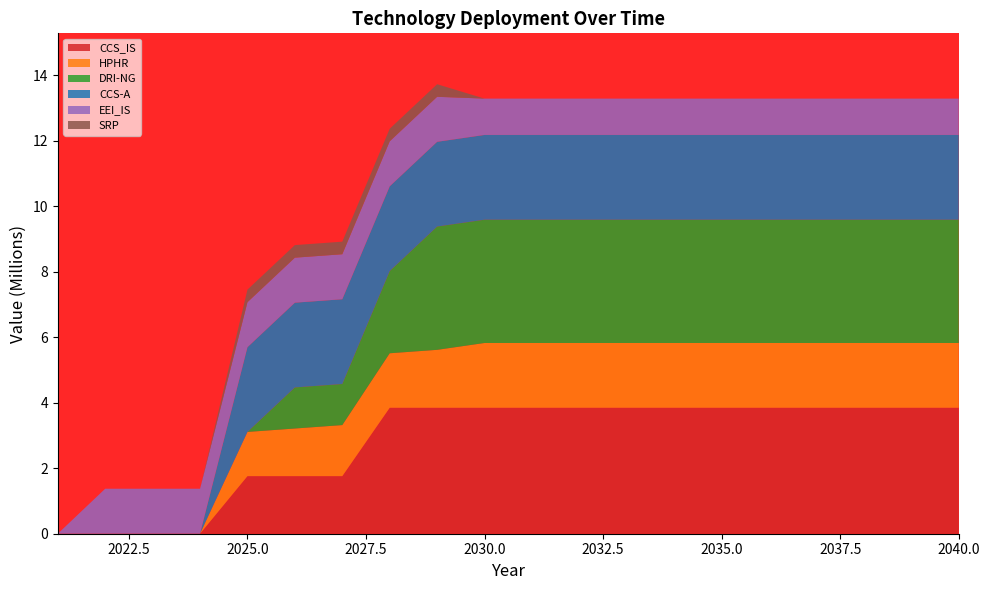

Reading left to right, transcribe all the data shown in this chart.

CCS_IS: 0.0	0.0	0.0	0.0	1759073.7	1759073.7	1759073.7	3848172.3	3848172.3	3848172.3	3848172.3	3848172.3	3848172.3	3848172.3	3848172.3	3848172.3	3848172.3	3848172.3	3848172.3	3848172.3
HPHR: 0.0	0.0	0.0	0.0	1349752.8	1454475.0	1559197.2	1663919.4	1768641.6	1978086.0	1978086.0	1978086.0	1978086.0	1978086.0	1978086.0	1978086.0	1978086.0	1978086.0	1978086.0	1978086.0
DRI-NG: 0.0	0.0	0.0	0.0	0.0	1255386.7	1255386.7	2510773.3	3766160.0	3766160.0	3766160.0	3766160.0	3766160.0	3766160.0	3766160.0	3766160.0	3766160.0	3766160.0	3766160.0	3766160.0
CCS-A: 0.0	0.0	0.0	0.0	2588560.0	2588560.0	2588560.0	2588560.0	2588560.0	2588560.0	2588560.0	2588560.0	2588560.0	2588560.0	2588560.0	2588560.0	2588560.0	2588560.0	2588560.0	2588560.0
EEI_IS: 0.0	1374582.3	1374582.3	1374582.3	1374582.3	1374582.3	1374582.3	1374582.3	1374582.3	1110049.7	1110049.7	1110049.7	1110049.7	1110049.7	1110049.7	1110049.7	1110049.7	1110049.7	1110049.7	1110049.7
SRP: 0.0	0.0	0.0	0.0	384253.3	384253.3	384253.3	384253.3	384253.3	0.0	0.0	0.0	0.0	0.0	0.0	0.0	0.0	0.0	0.0	0.0